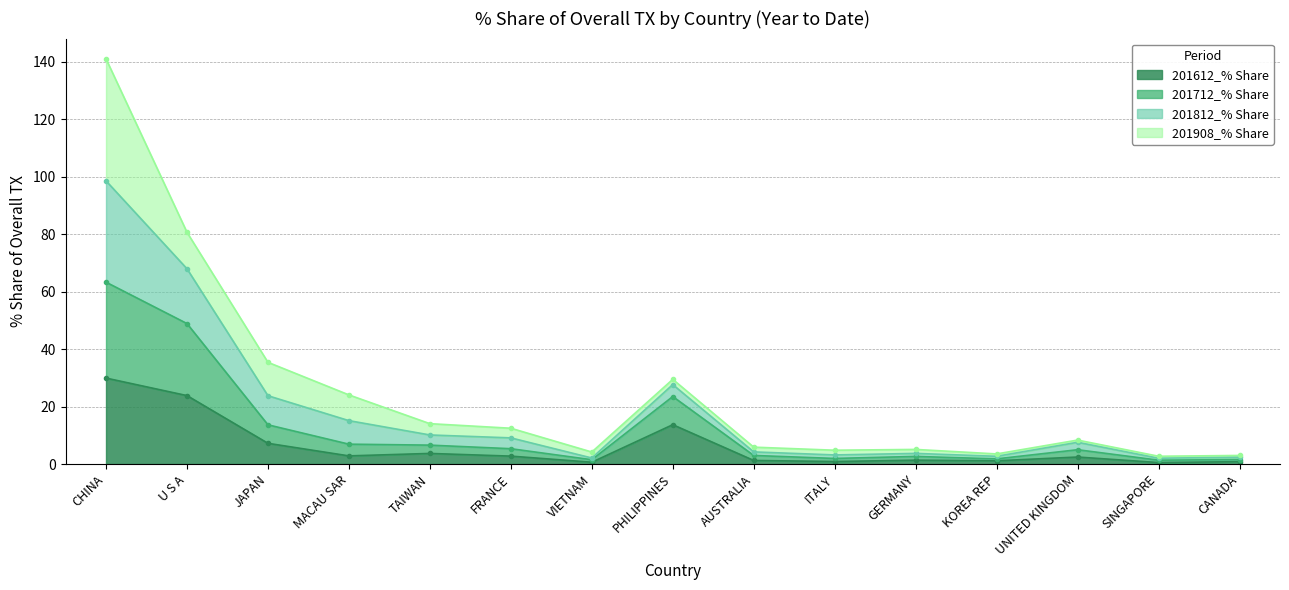

True or false: 201612_% Share has a value of 18.8 at PHILIPPINES.

False